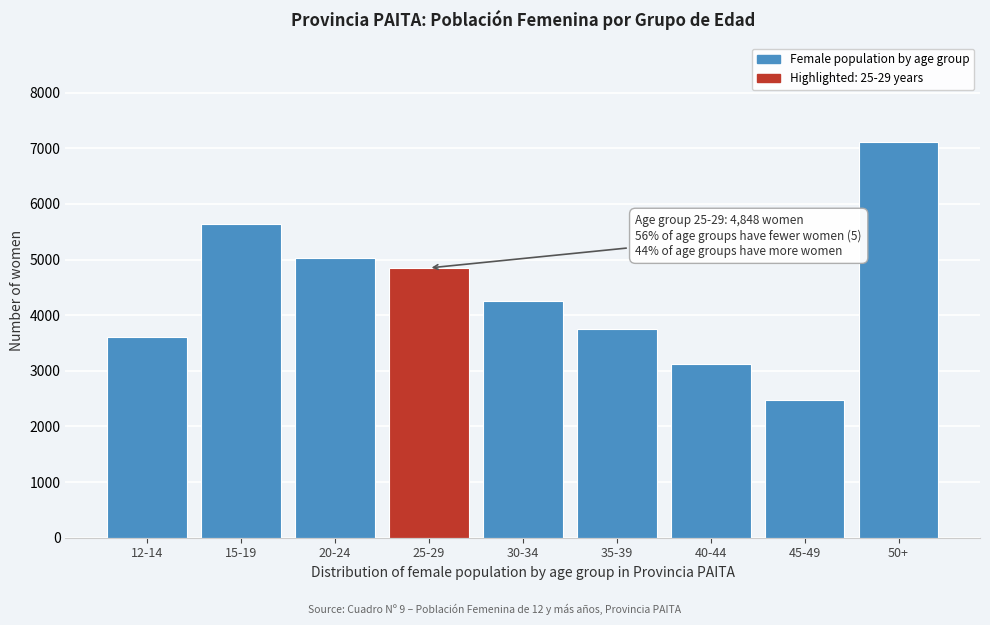

Reading right to left, list all the values displayed in this chart.

50+=7117	45-49=2476	40-44=3115	35-39=3756	30-34=4259	25-29=4848	20-24=5020	15-19=5633	12-14=3603